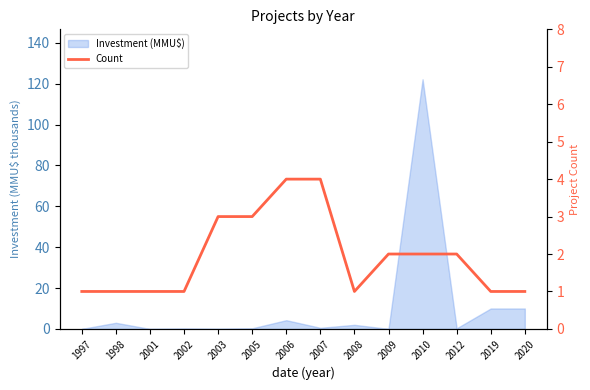

What is the difference between the maximum and minimum values?

3